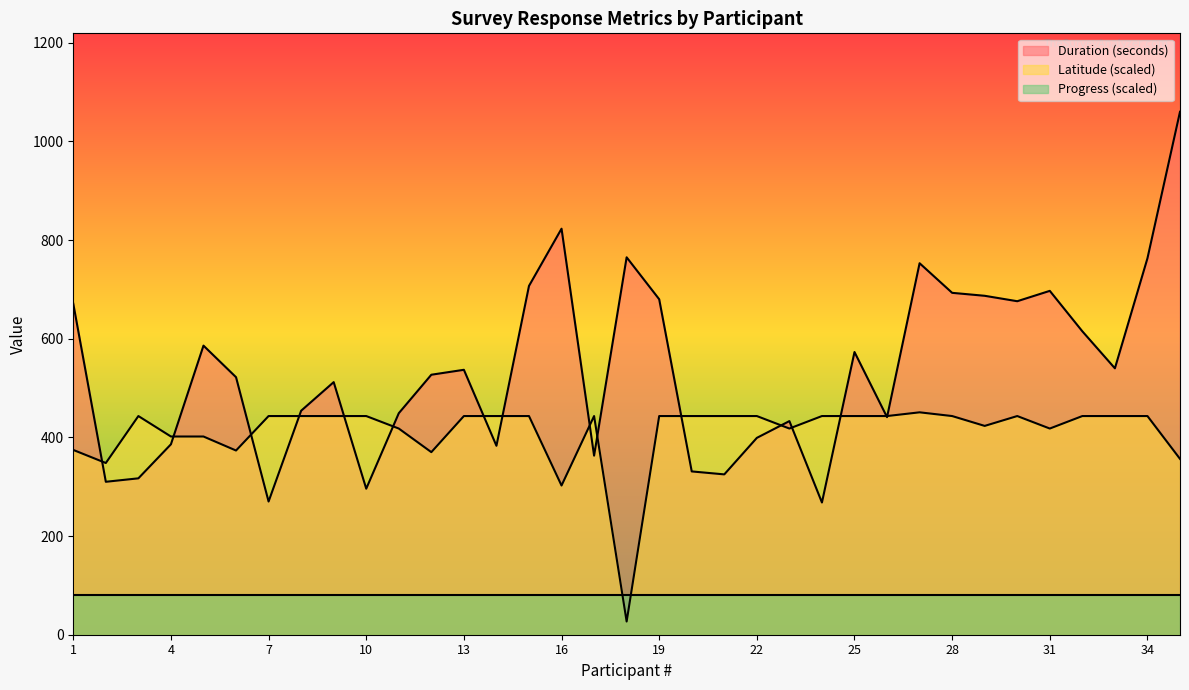

At which label is Latitude closest to 238?

16